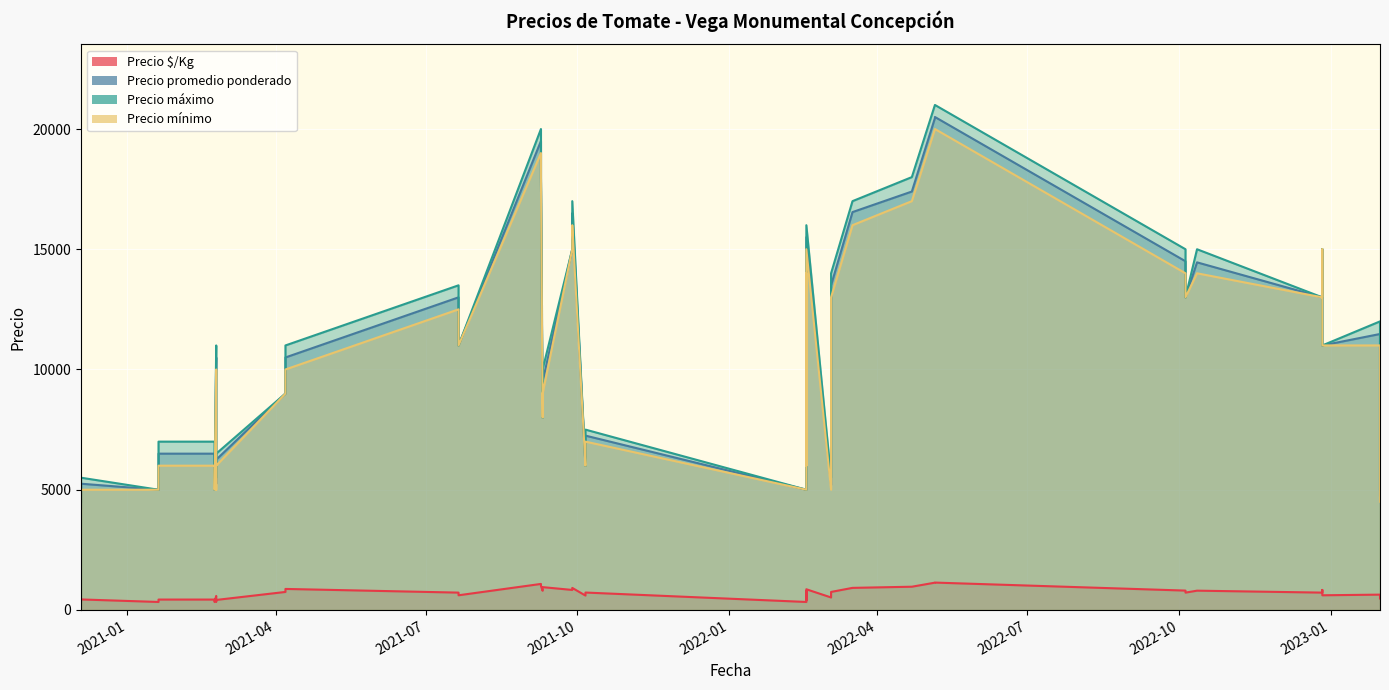

What is the label of the 32nd point from the right?

2022-02-17